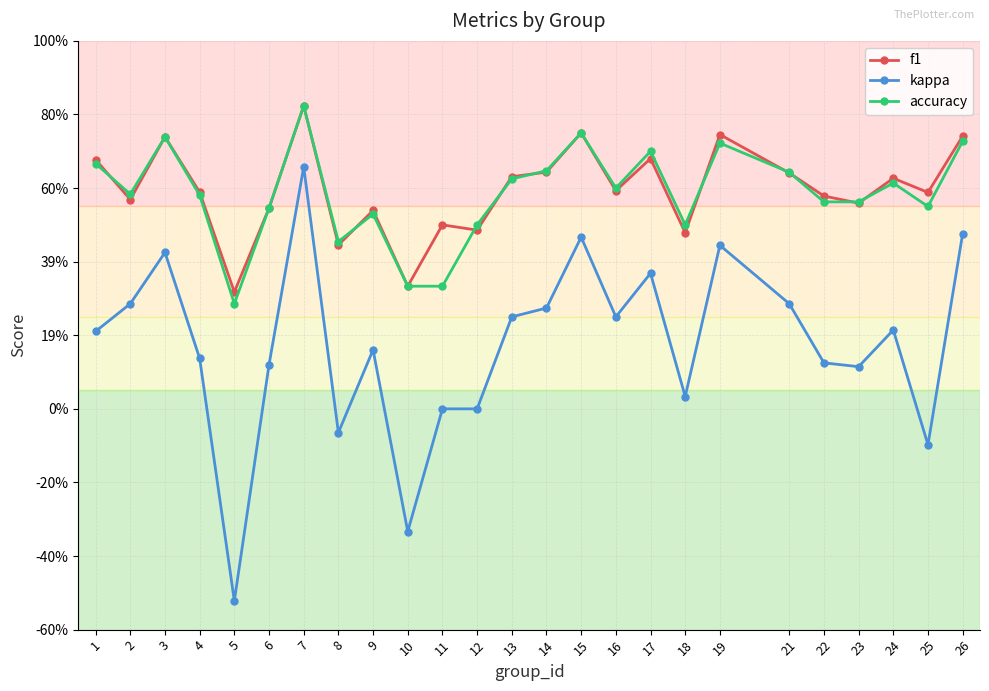

At which category does the chart reach its minimum across all series?

5